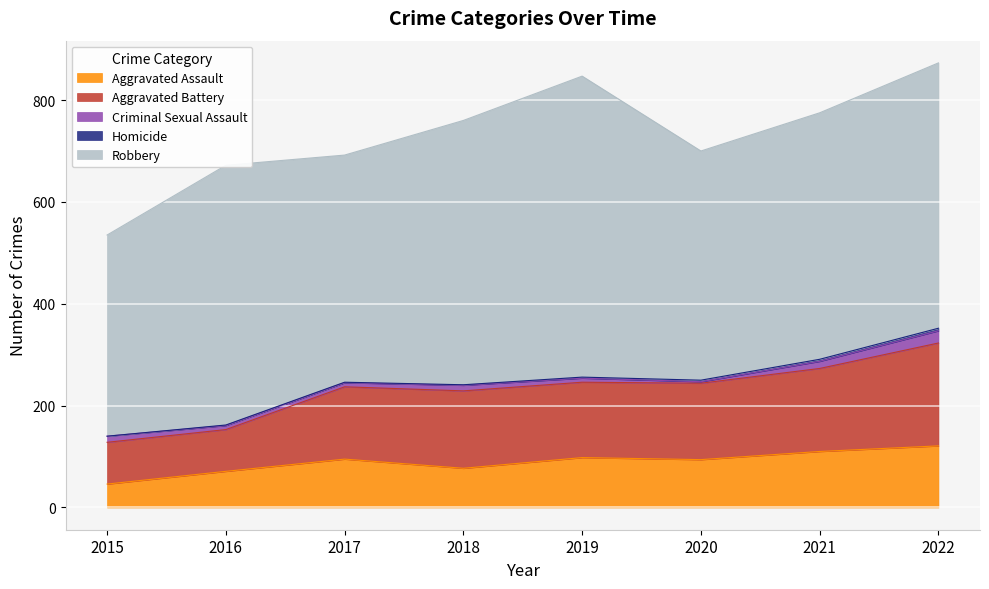

Which series has the largest range (max minus min)?

Robbery